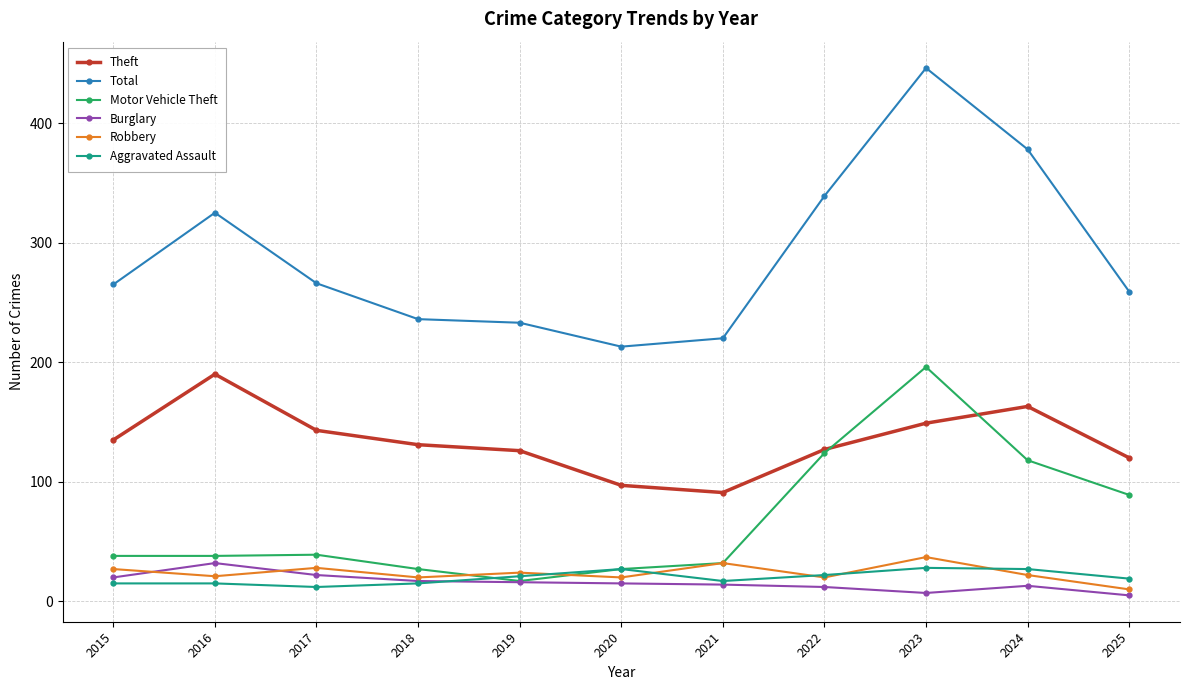

At how many categories does at least one series exceed 39?

11